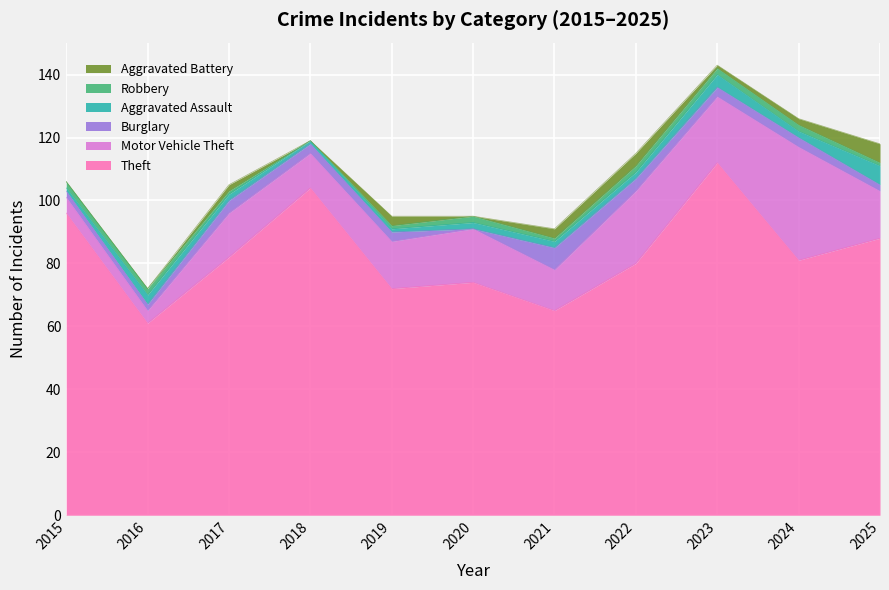

Rank the categories by Aggravated Assault value from lowest to highest.

2015, 2018, 2019, 2017, 2020, 2021, 2022, 2024, 2016, 2023, 2025